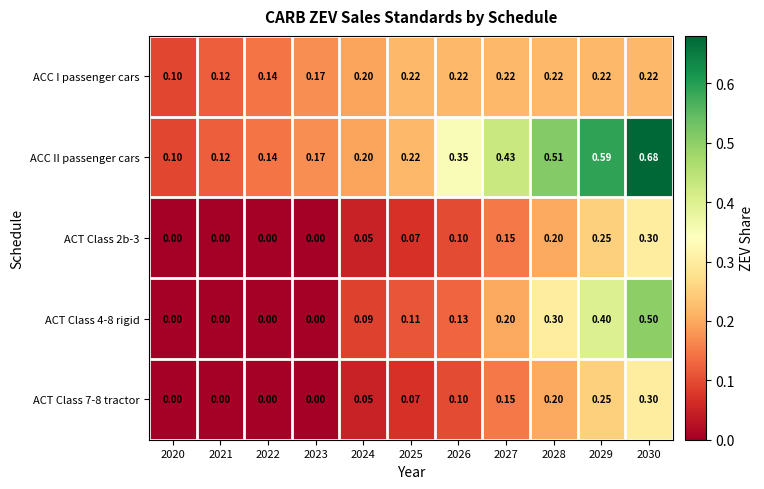

Which series has the largest range (max minus min)?

ACC II passenger cars